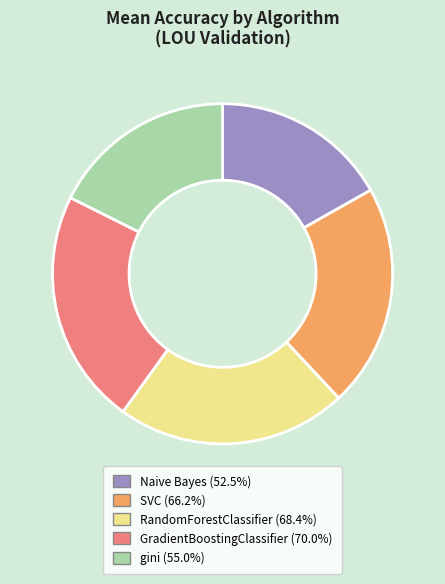

True or false: GradientBoostingClassifier accounts for 34% of the total.

False